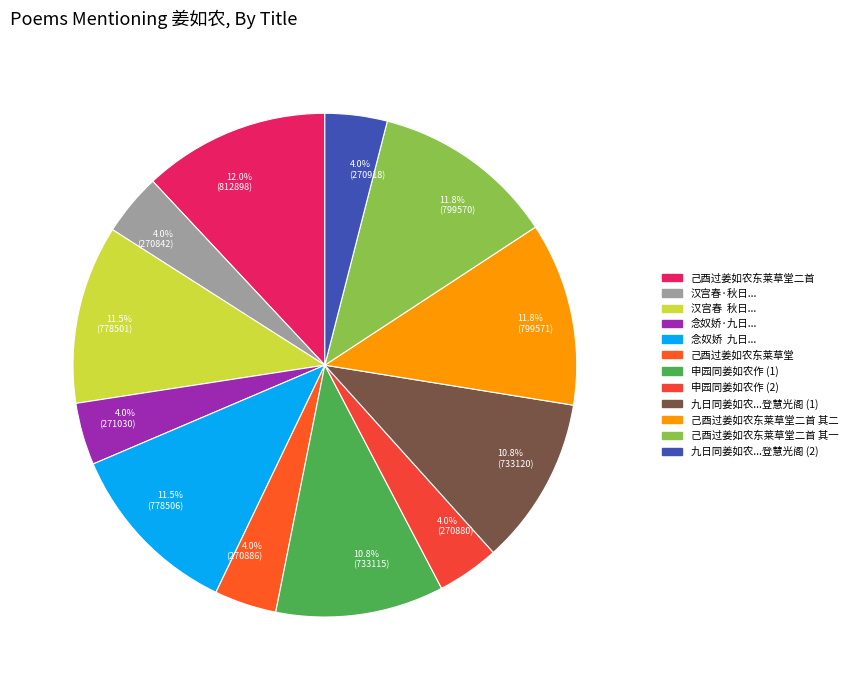

Count the number of slices in the pie.

12